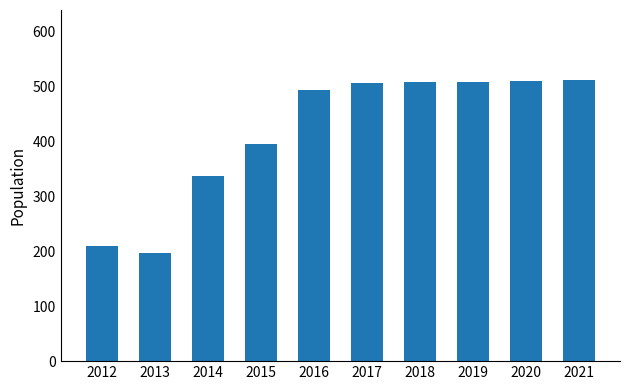

What is the value of the 4th bar from the left?

395